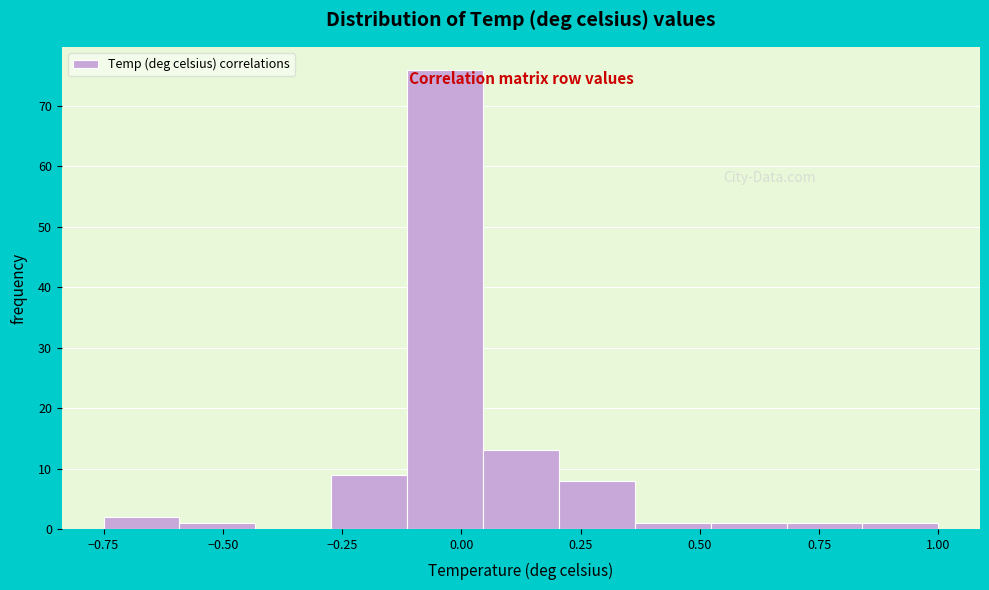

Read against the x-axis, roughly where is the centre of the tallest bar?

-0.05